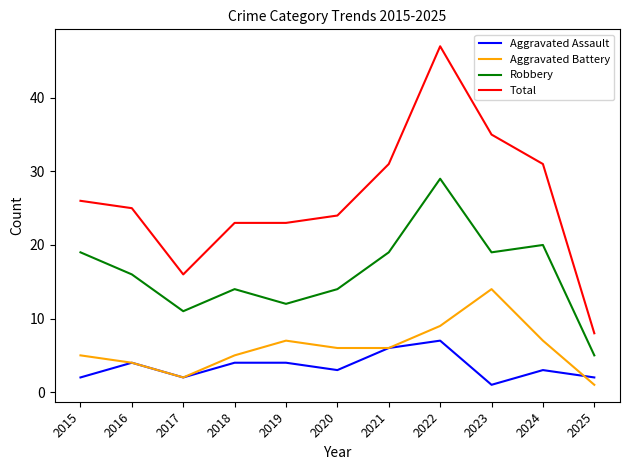

The Aggravated Battery series shows 5 at 2022. True or false?

False